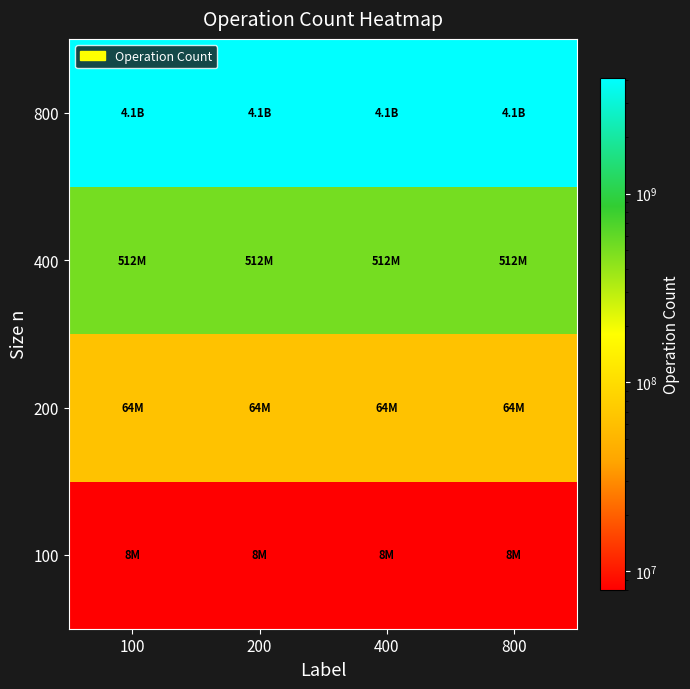

What is the spread (max minus min) of values at 800?

4088000000